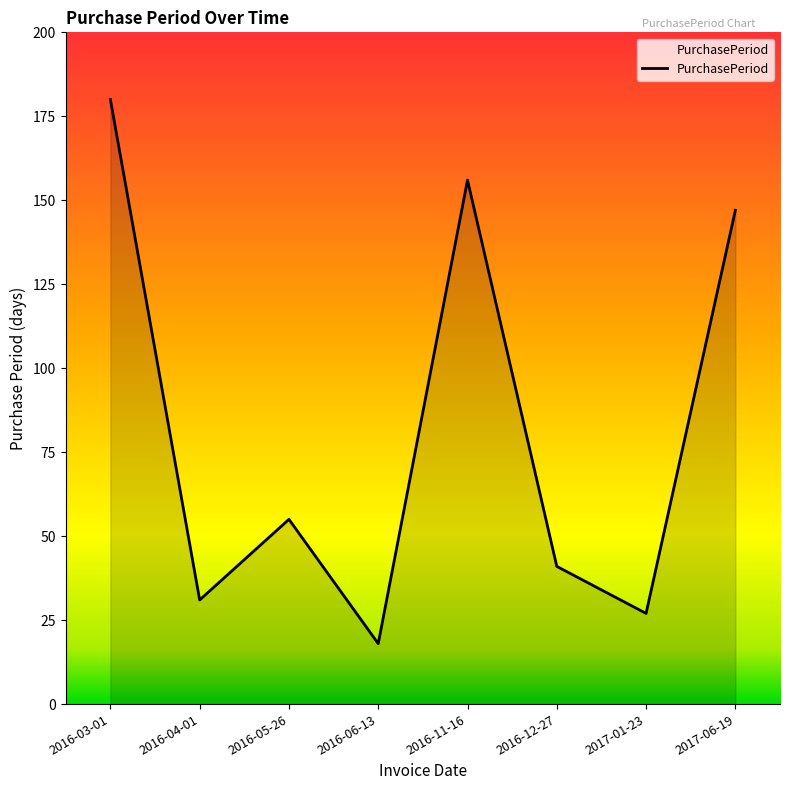

What is the greatest value displayed?

180